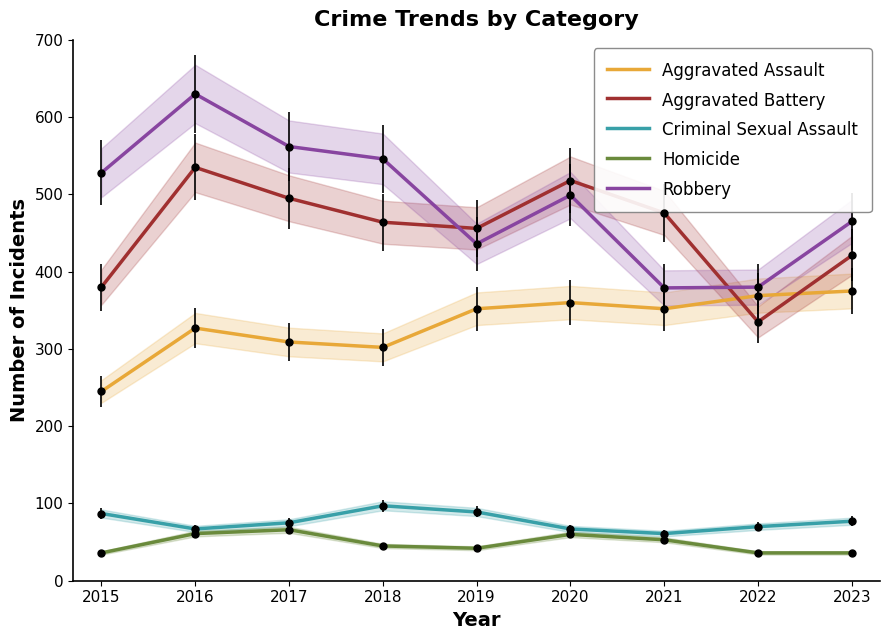

At which category is the sum across all series the highest?

2016